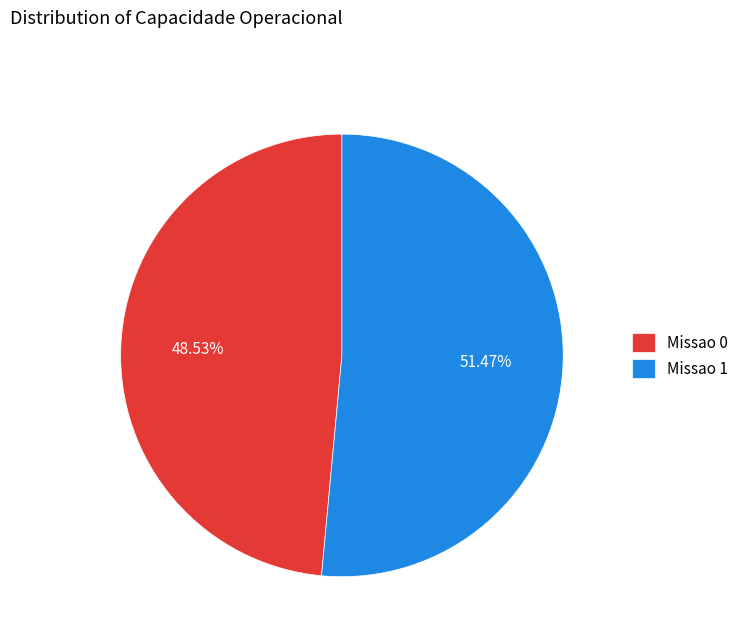

To the nearest percent, what is the difference between the Missao 0 and Missao 1 slice percentages?

3%